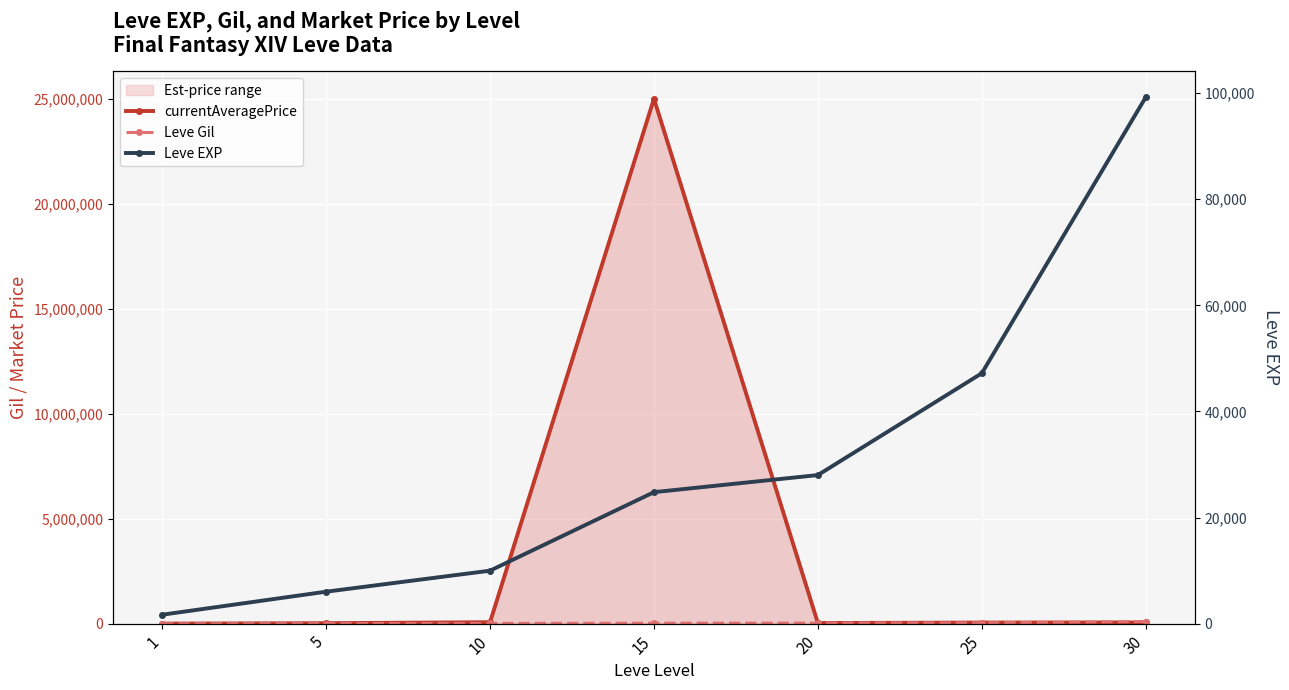

The Leve Gil series shows 41630 at 25. True or false?

True